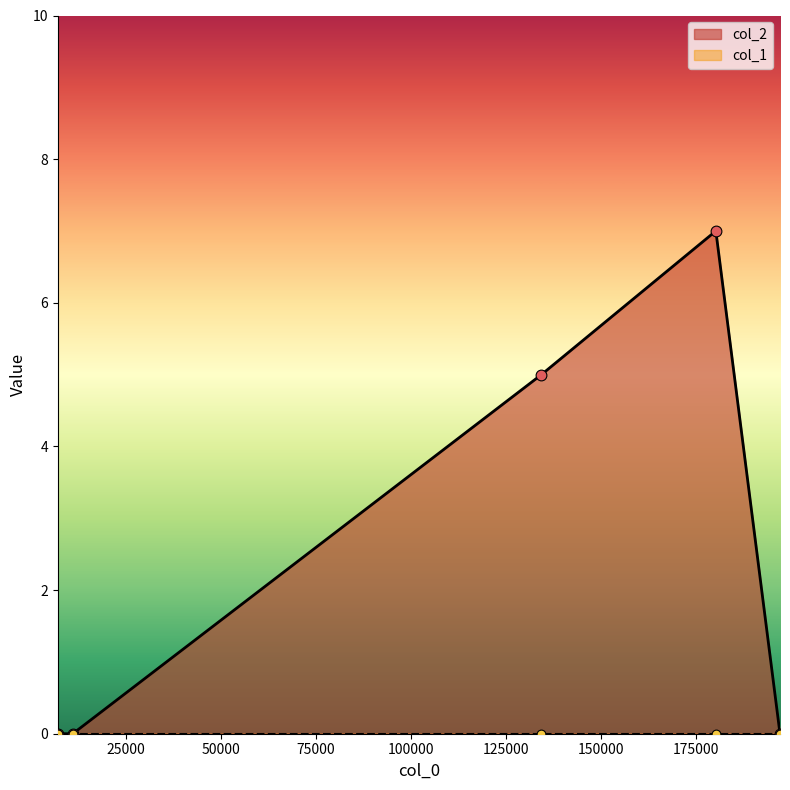

Which series has the largest total across all categories?

col_2